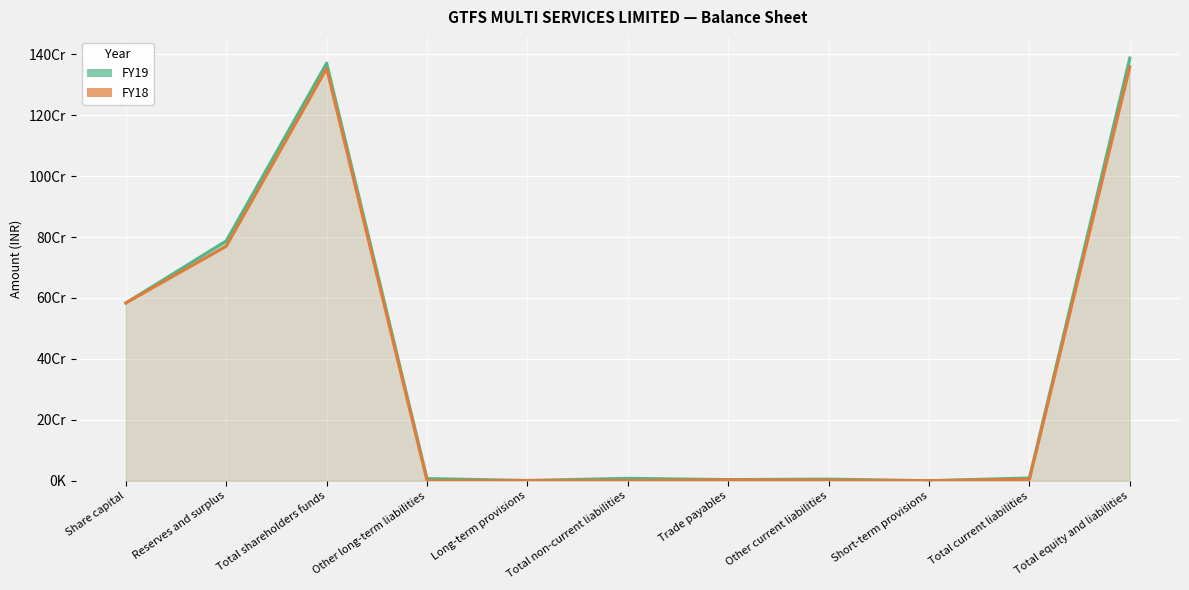

At which label does FY19 first exceed 7802410?

Share capital